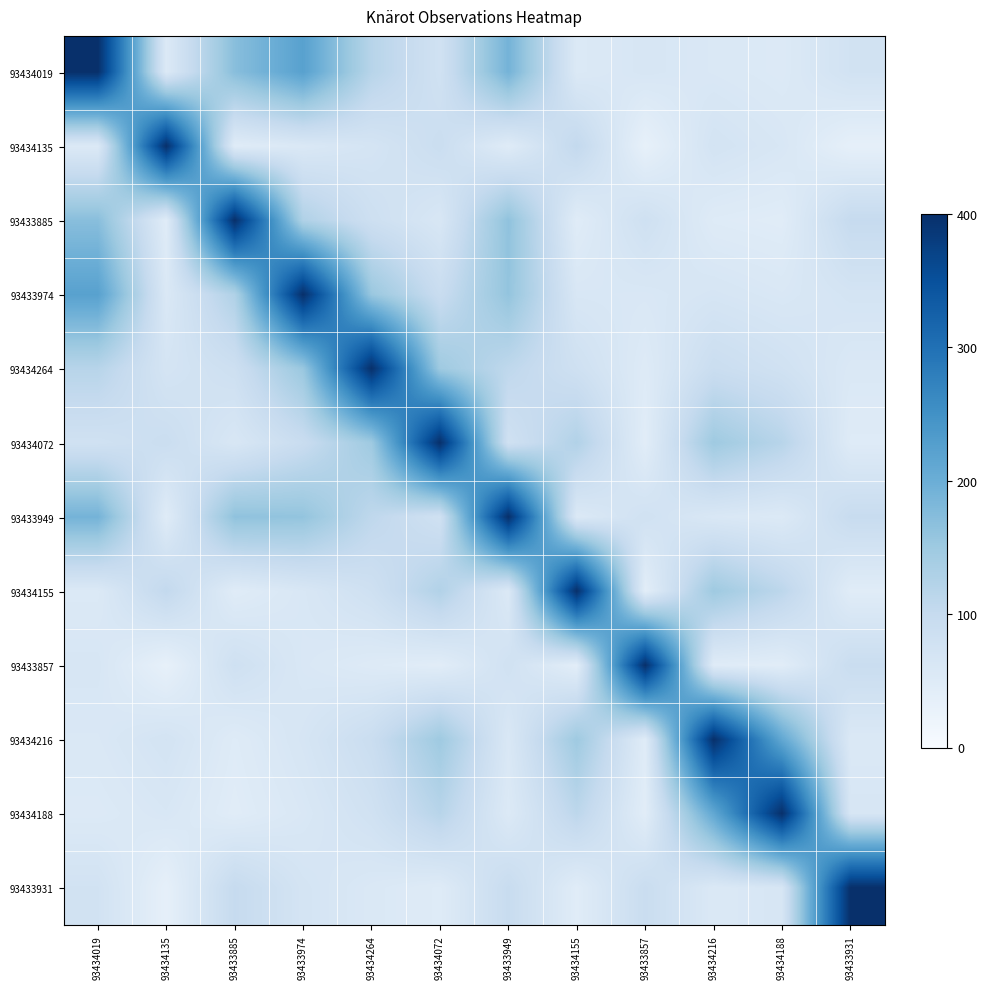

Between 93433857 and 93434216, which is larger?

93433857